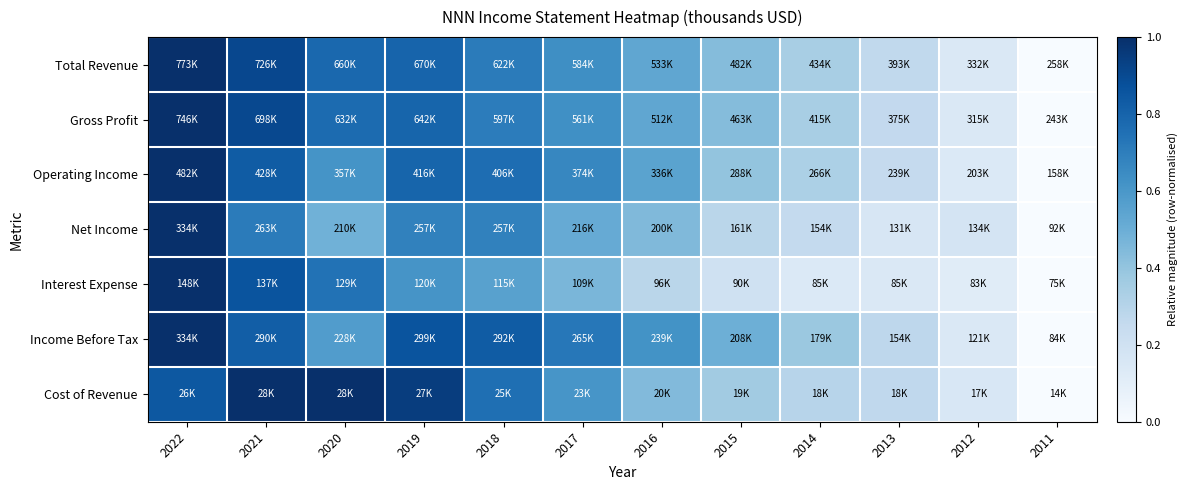

Which category has the lowest value across all series?

2011